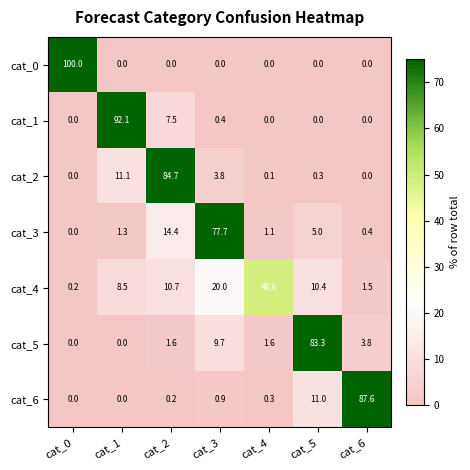

The cat_4 series shows 14.1 at cat_5. True or false?

False